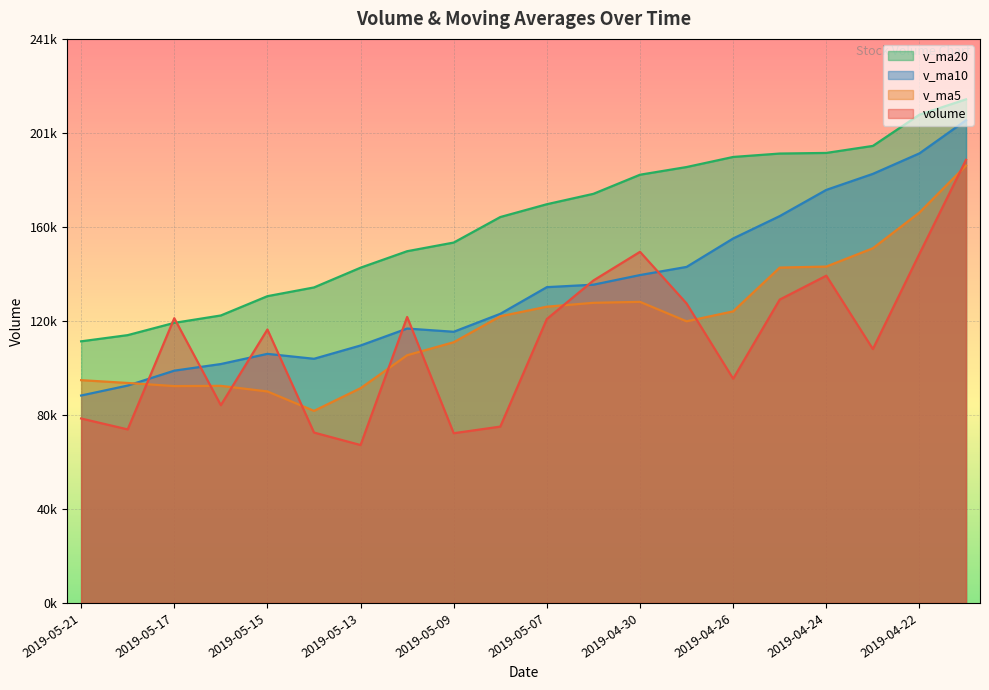

What is the label of the 14th point from the right?

2019-05-13